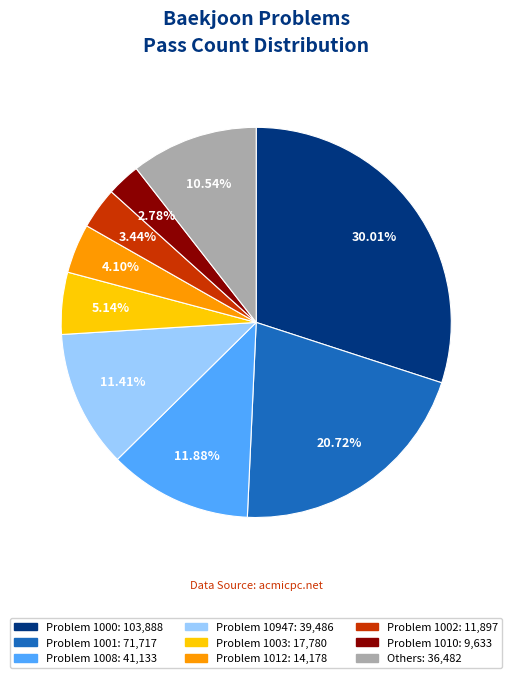

Is there a majority slice in this chart?

No